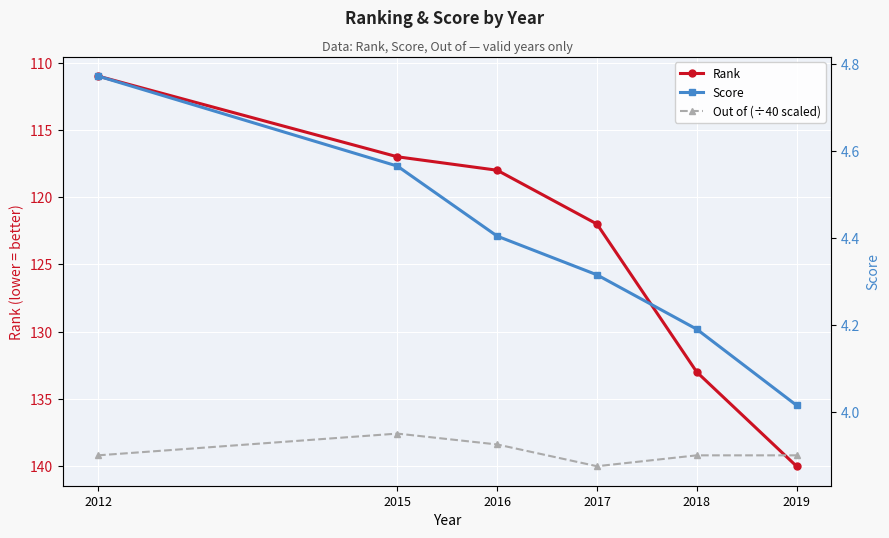

Count the number of categories in the chart.

6